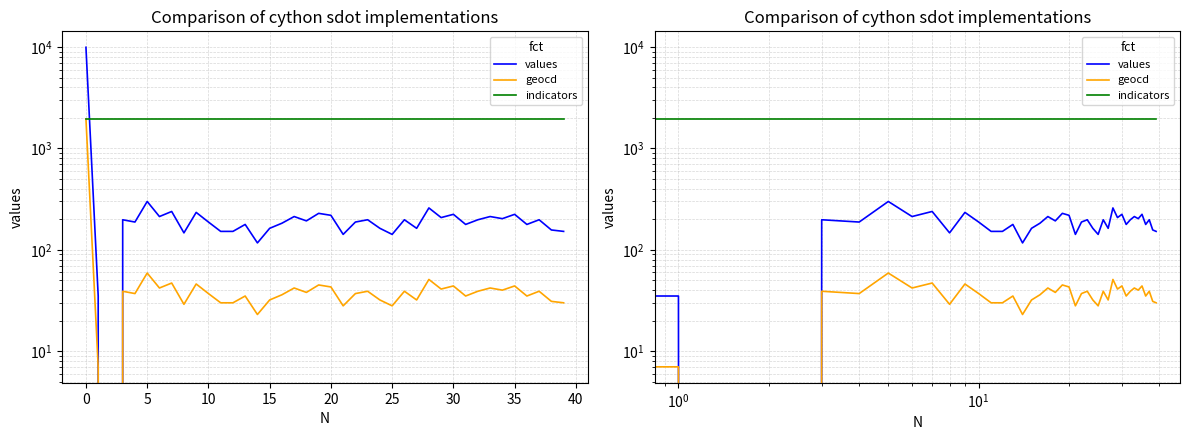

Is it true that indicators equals 3514 at 21?

False